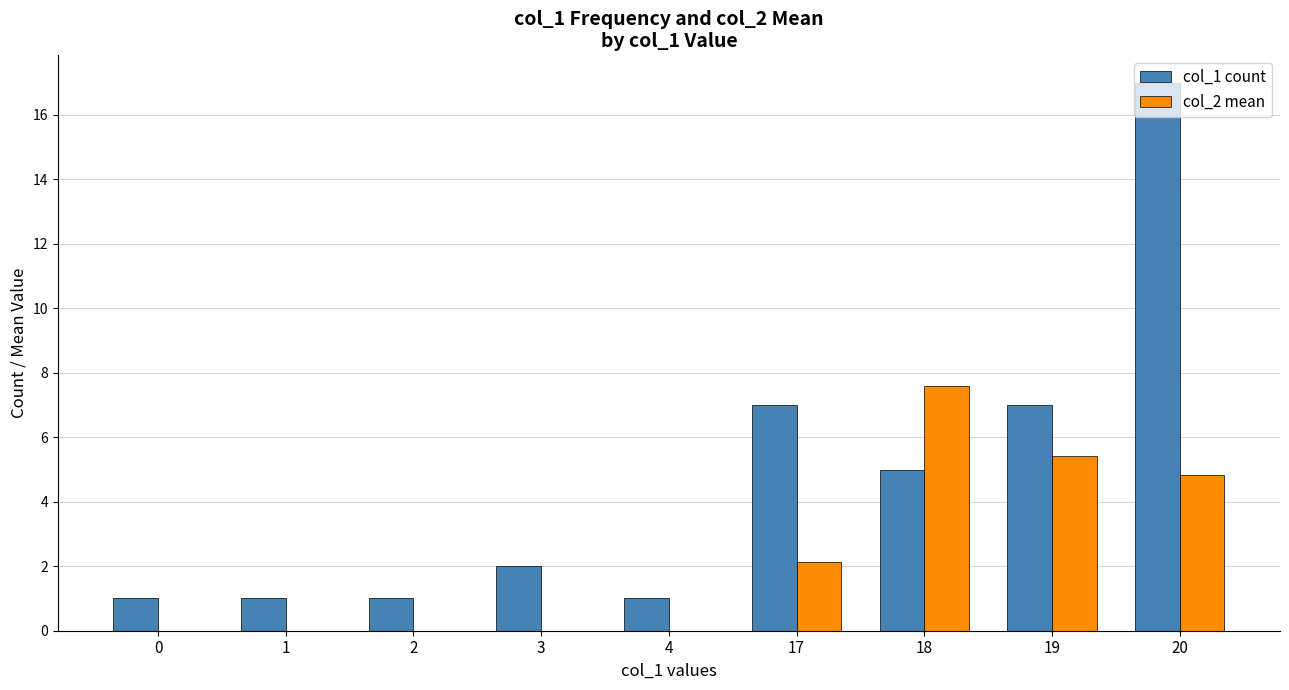

True or false: col_1 count has a value of 2.8 at 3.

False